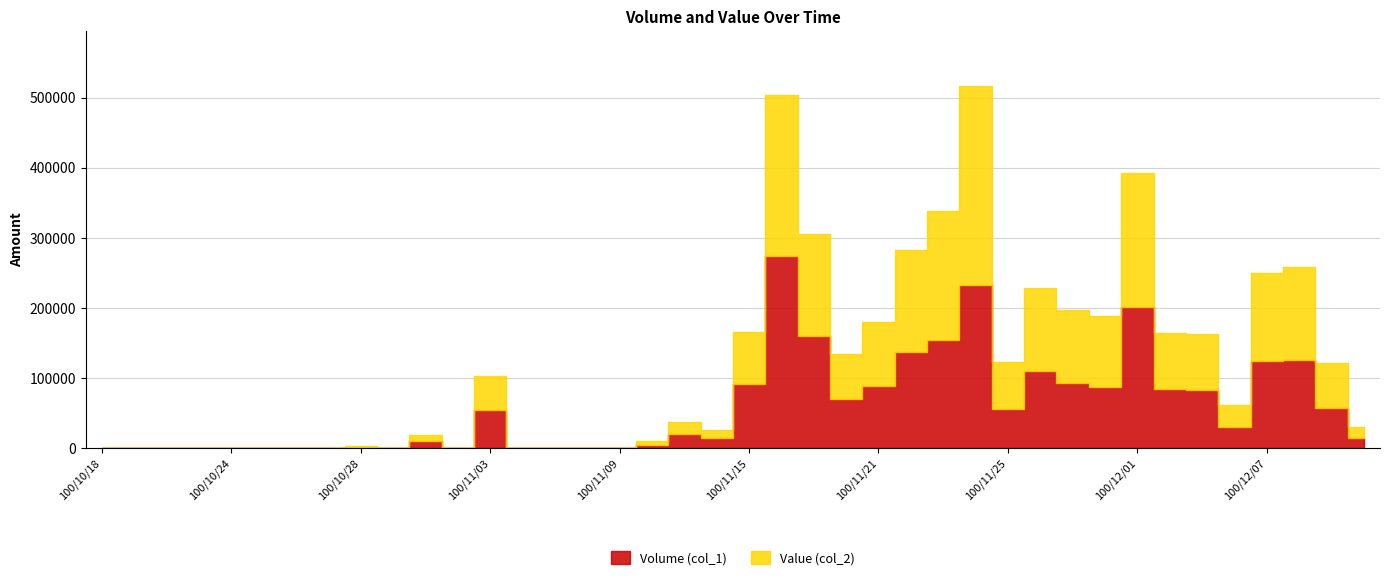

Which category has the highest value across all series?

100/11/24